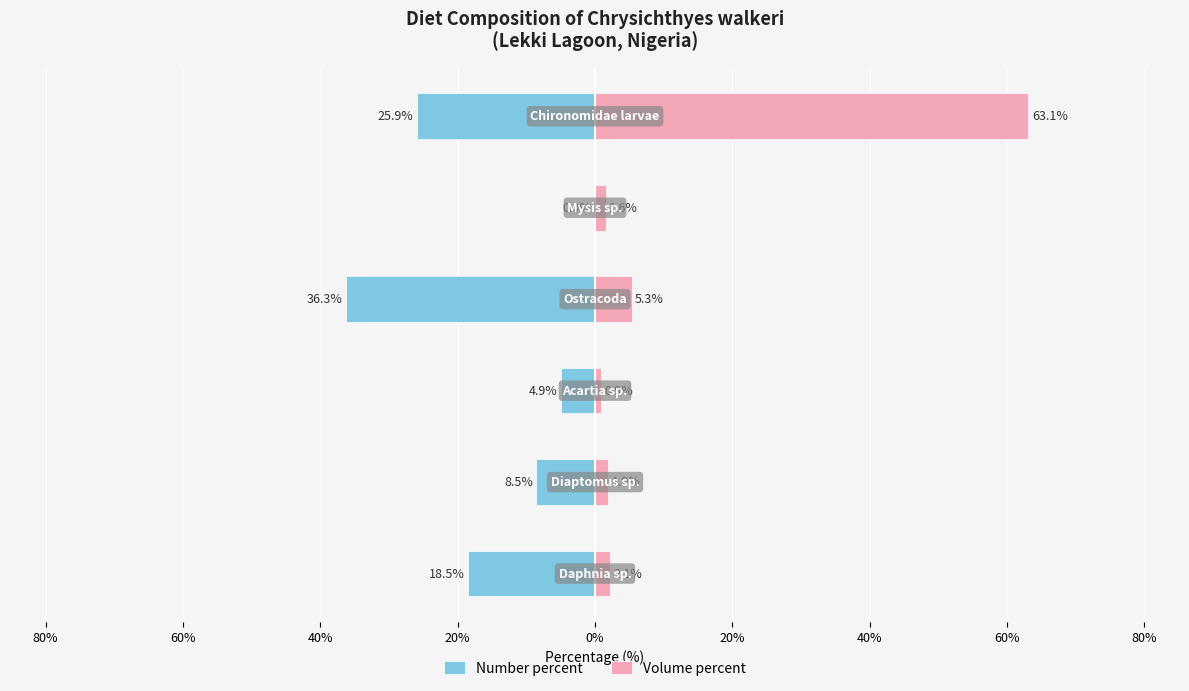

Is it true that Number percent equals -23.0 at 20%?

False